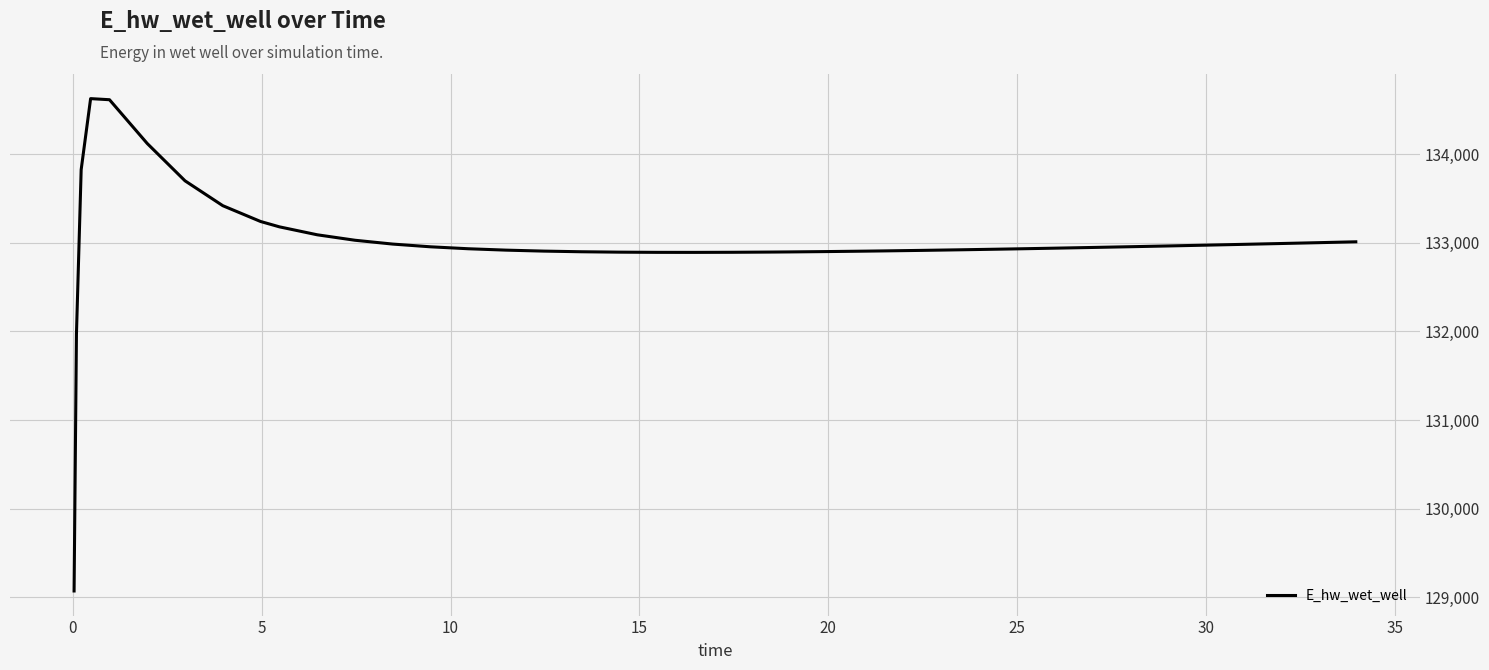

What is the maximum value shown in the chart?

134629.1